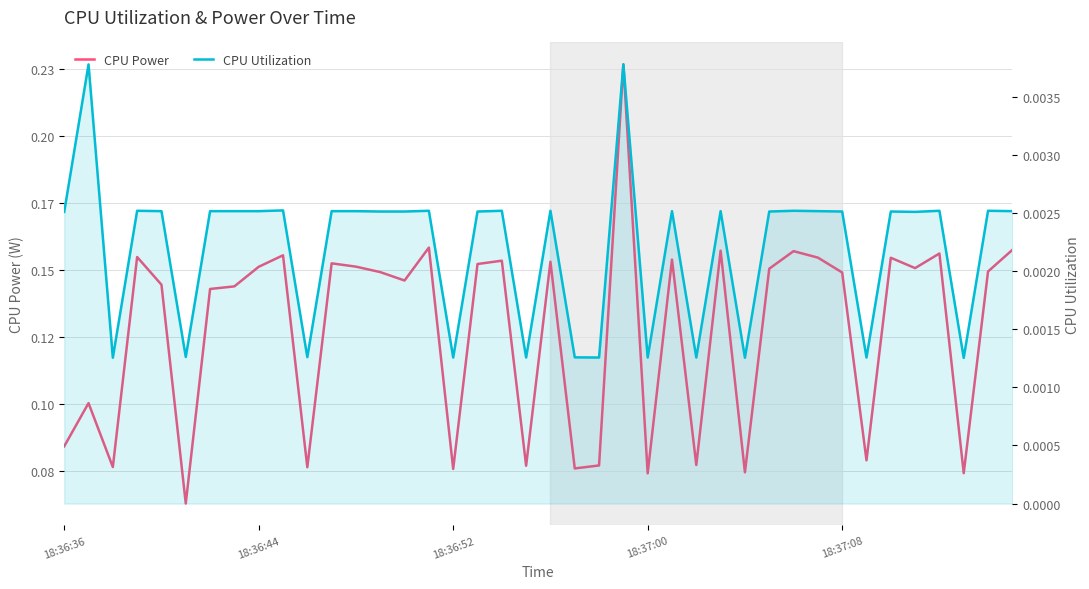

Count the CPU Utilization values in the range 0 to 1.

40